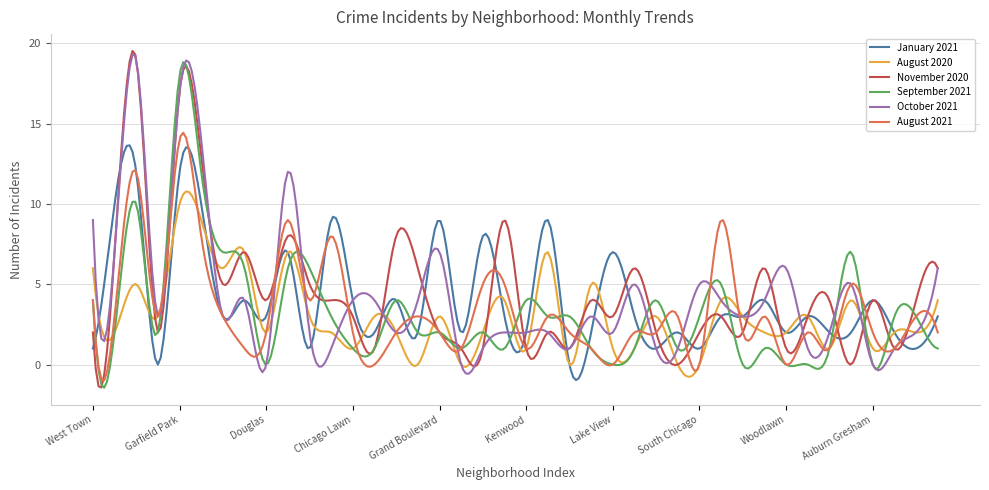

After their last crossing, which series has the higher values: August 2021 or January 2021?

January 2021